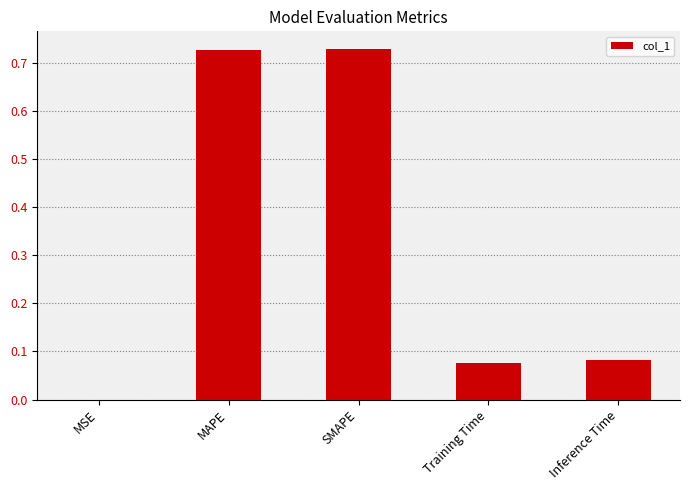

What is the sum of all values?

1.6